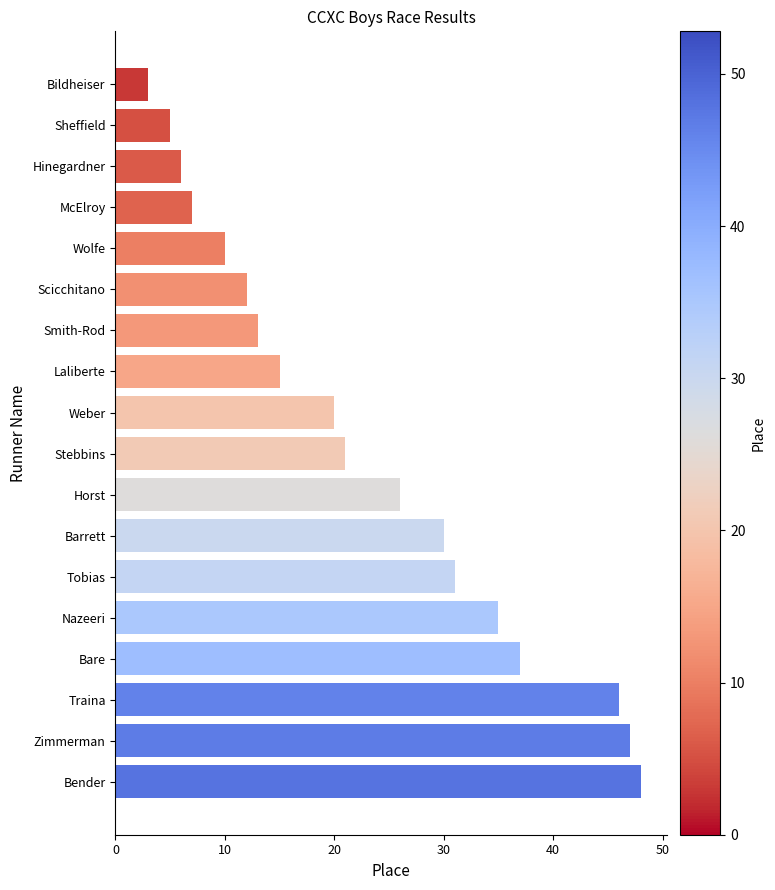

List the labels in order of value, smallest first.

Bildheiser, Sheffield, Hinegardner, McElroy, Wolfe, Scicchitano, Smith-Rod, Laliberte, Weber, Stebbins, Horst, Barrett, Tobias, Nazeeri, Bare, Traina, Zimmerman, Bender